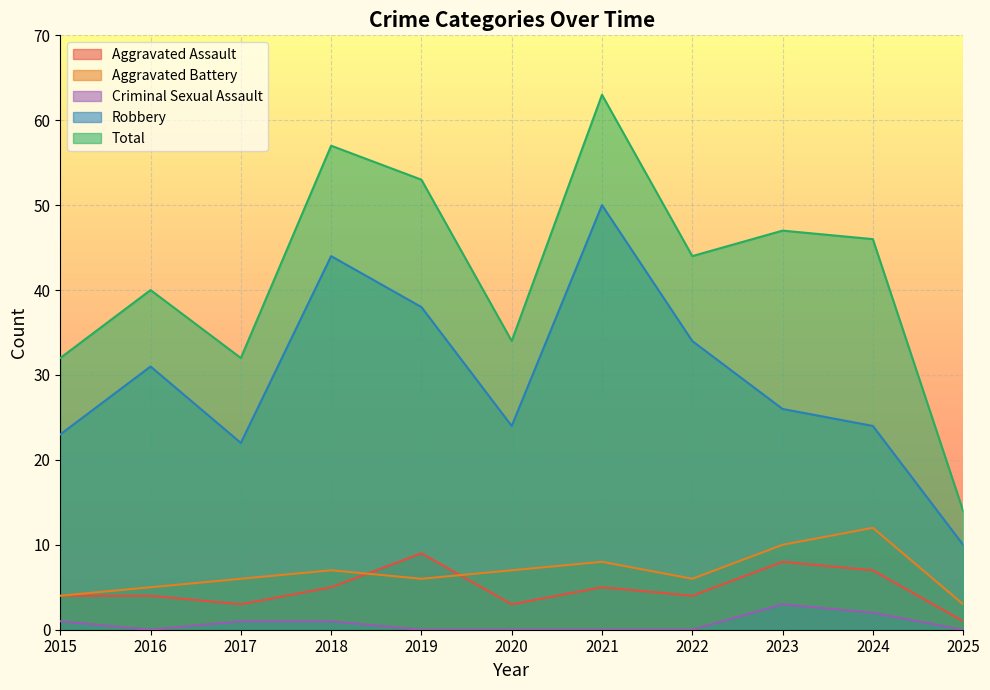

True or false: Aggravated Battery has a value of 7 at 2018.

True